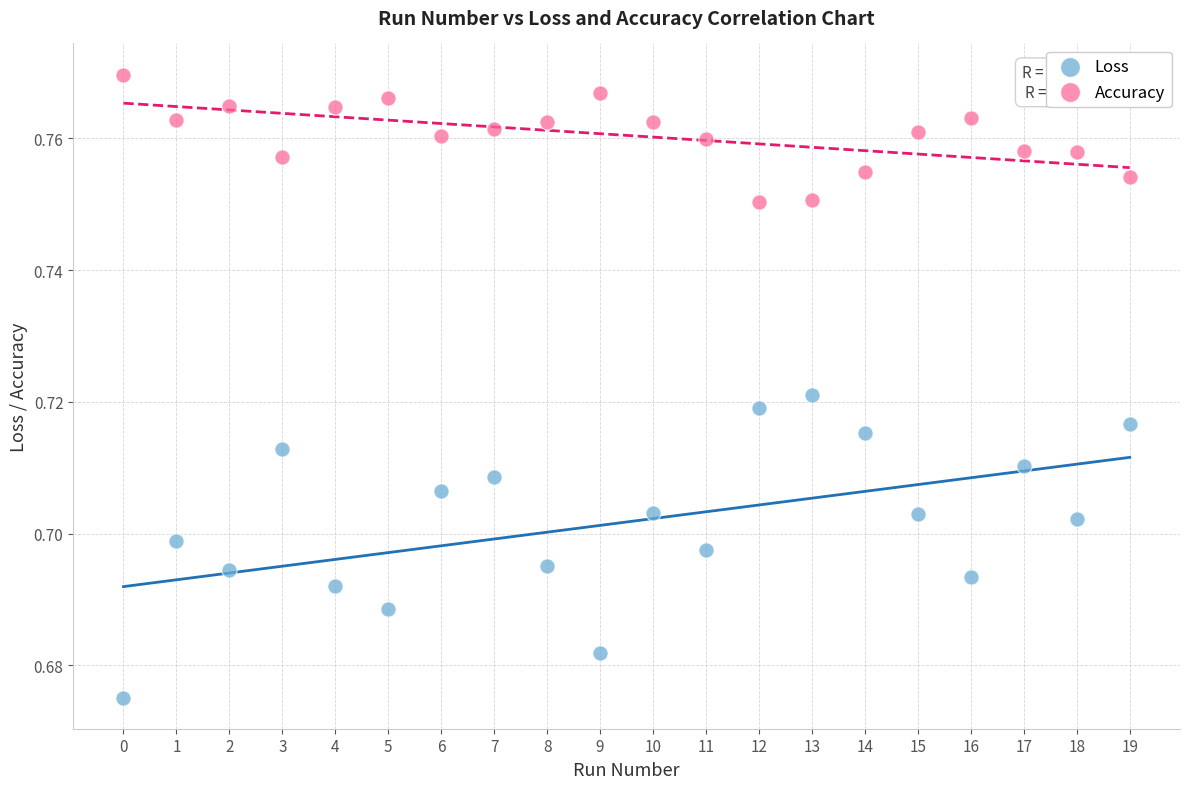

Which series has the widest spread of Y values?

Loss